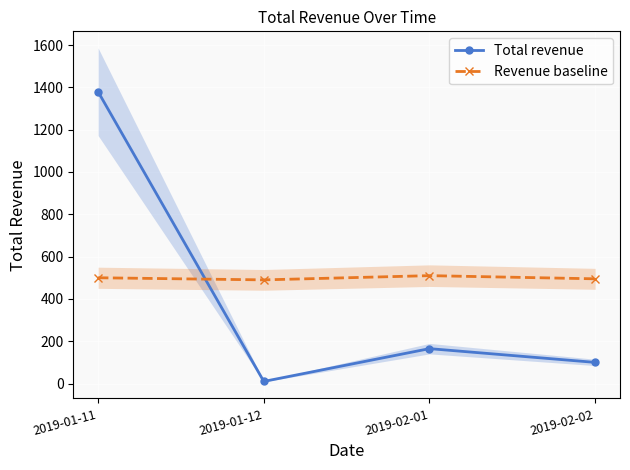

After their last crossing, which series has the higher values: Revenue baseline or Total revenue?

Revenue baseline